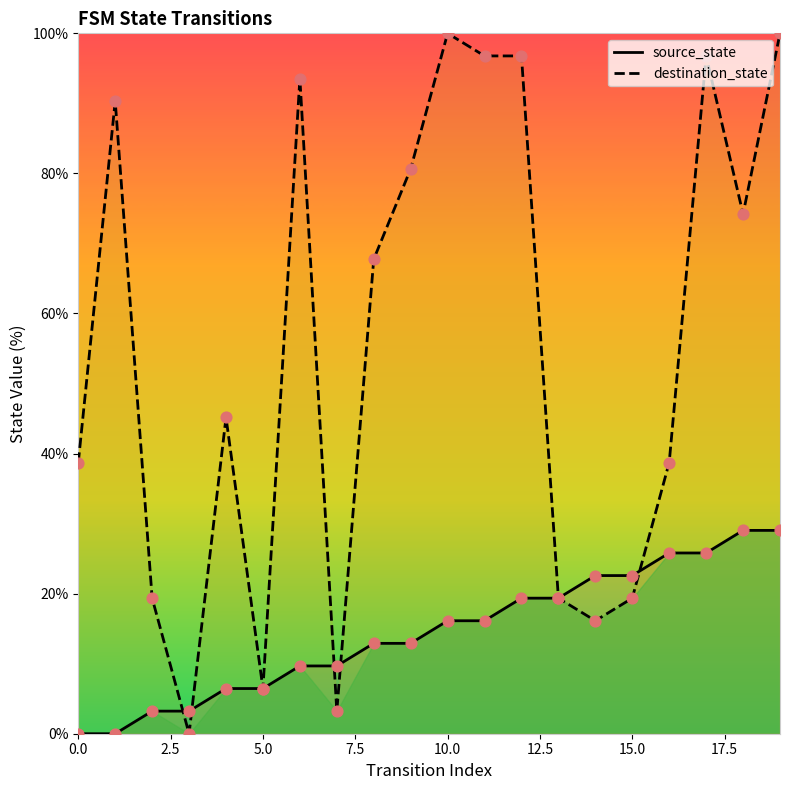

At which category is the sum across all series the highest?

19